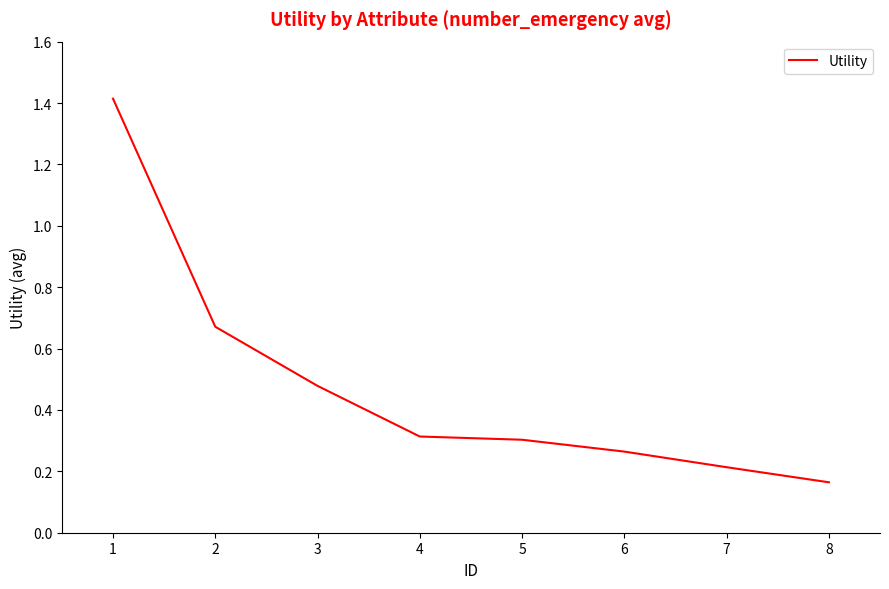

Is it true that the value at 6 is 0.4?

False